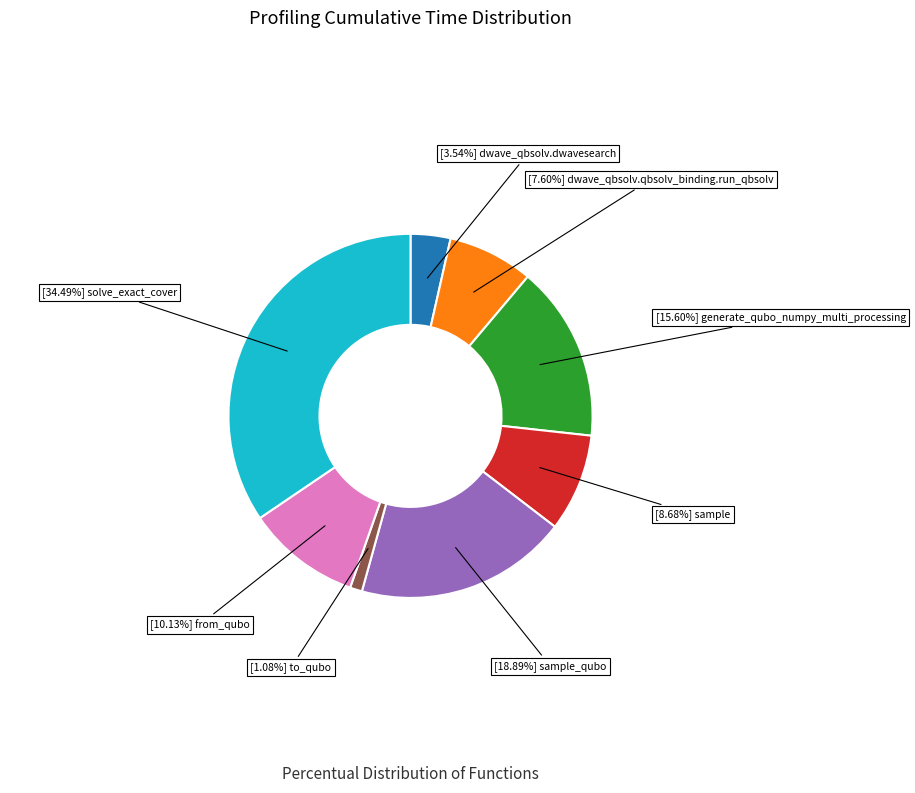

How many slices are in this pie chart?

8